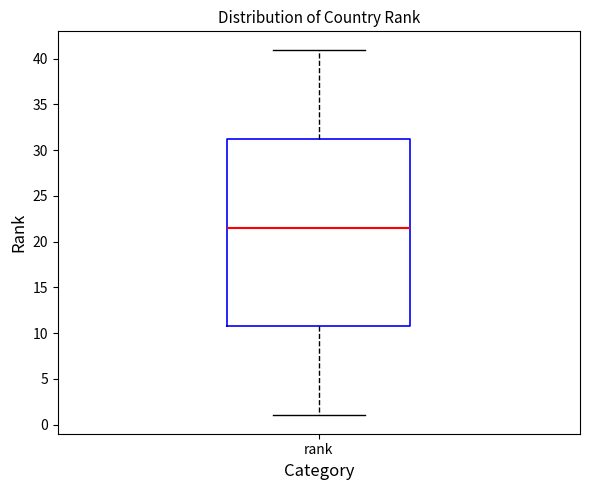

Transcribe this box plot: give where the median line is, the range the box spans, and where the two whiskers end, as read against the y-axis. The values are not printed on the chart, so give them approximately, as read against the axis.

median 21.5, box 11.0 to 31.5, whiskers 1.0 to 41.0